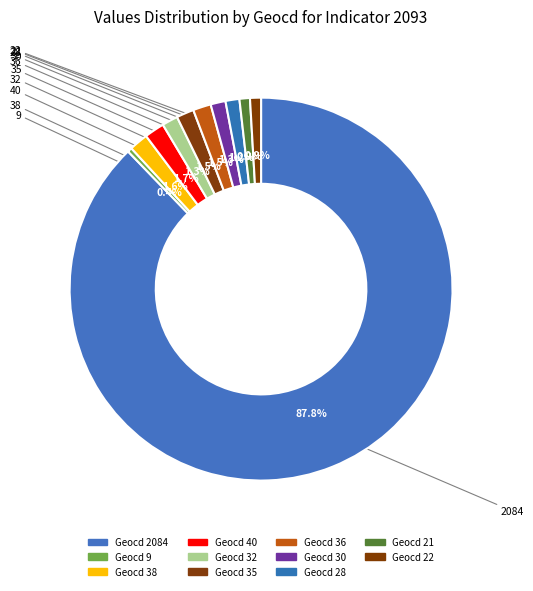

Does any single category account for the majority?

Yes